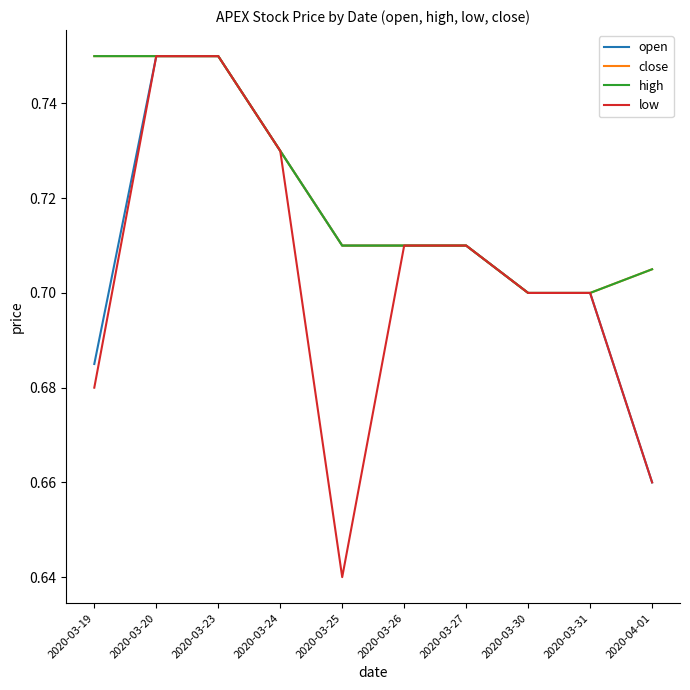

At how many categories does at least one series exceed 0?

10